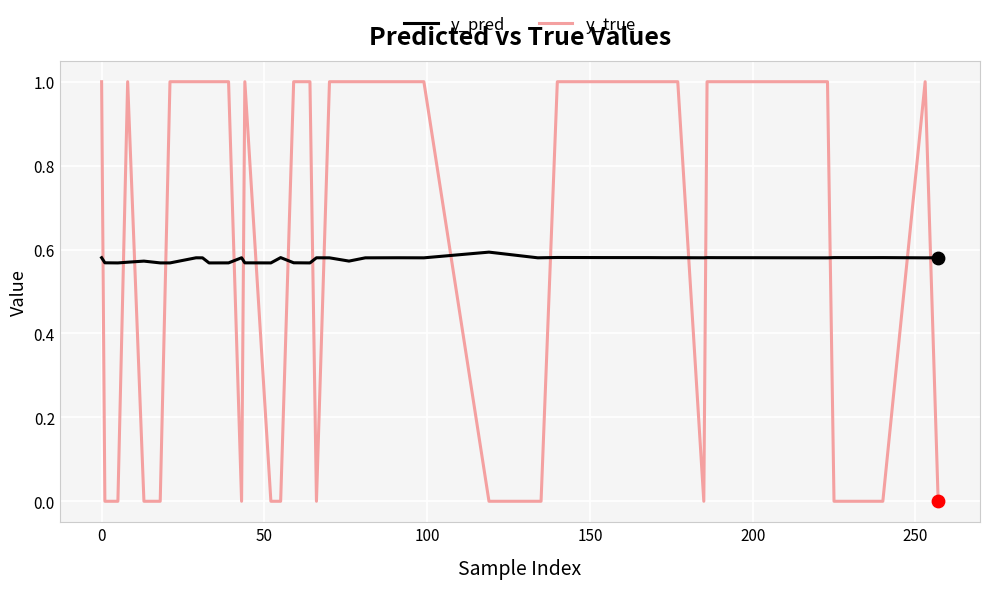

Rank the series by their maximum value, from highest to lowest.

y_true, y_pred